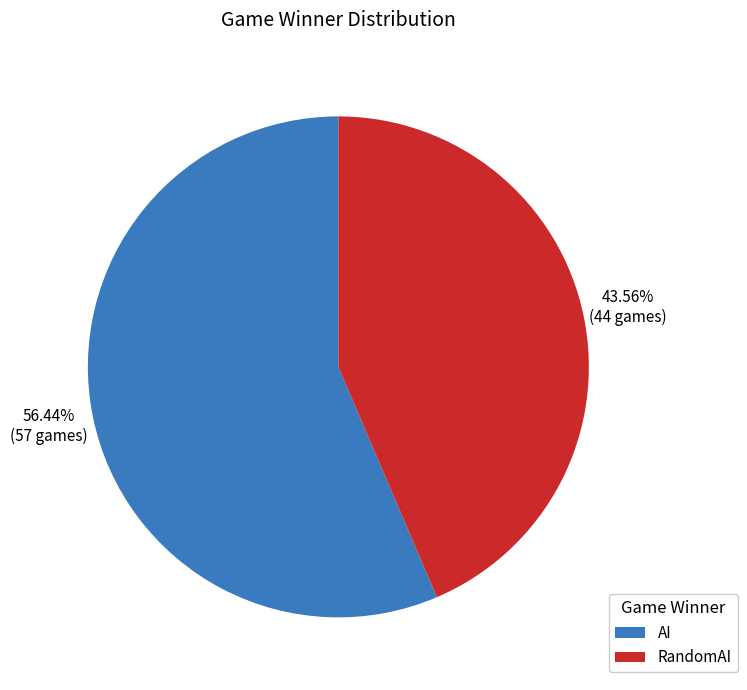

To the nearest percent, what percentage of the pie is RandomAI?

44%